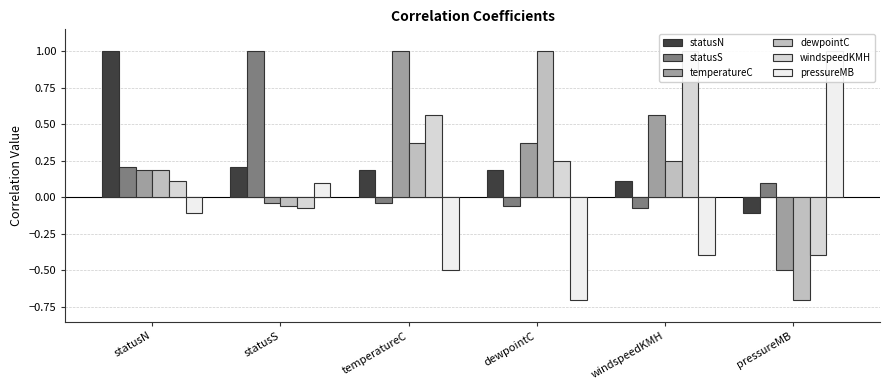

The windspeedKMH series shows 0.3 at dewpointC. True or false?

False